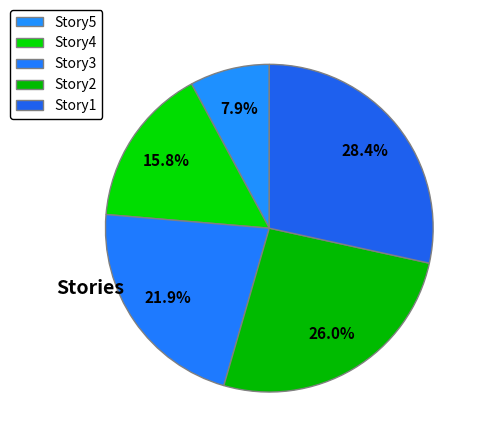

What percentage is the Story2 slice, to the nearest percent?

26%